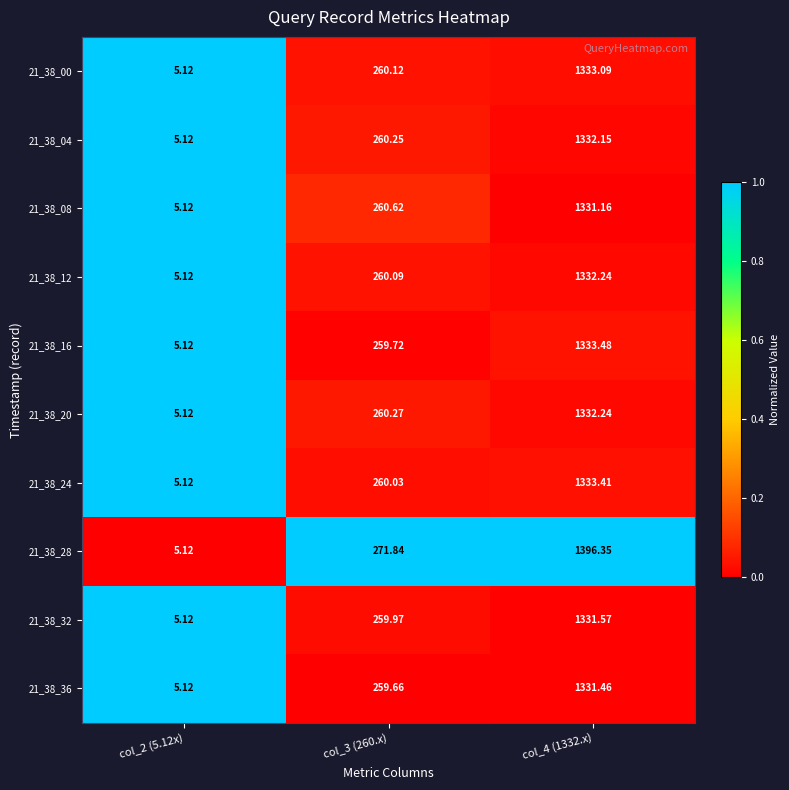

Rank the series at col_3 (260.x) from lowest to highest value.

21_38_36, 21_38_16, 21_38_32, 21_38_24, 21_38_12, 21_38_00, 21_38_04, 21_38_20, 21_38_08, 21_38_28